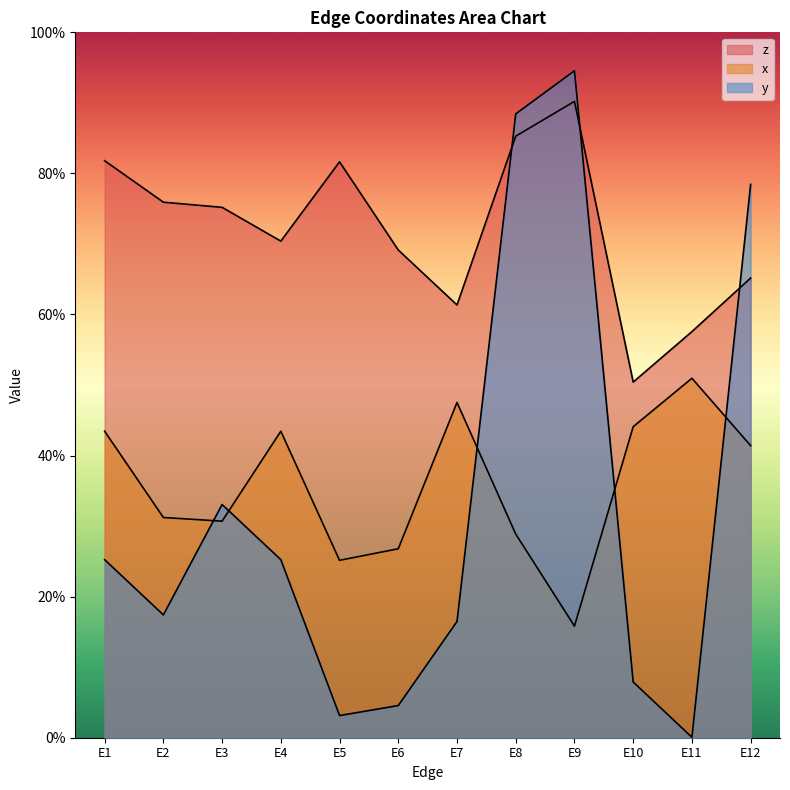

True or false: x and y cross at least once.

True